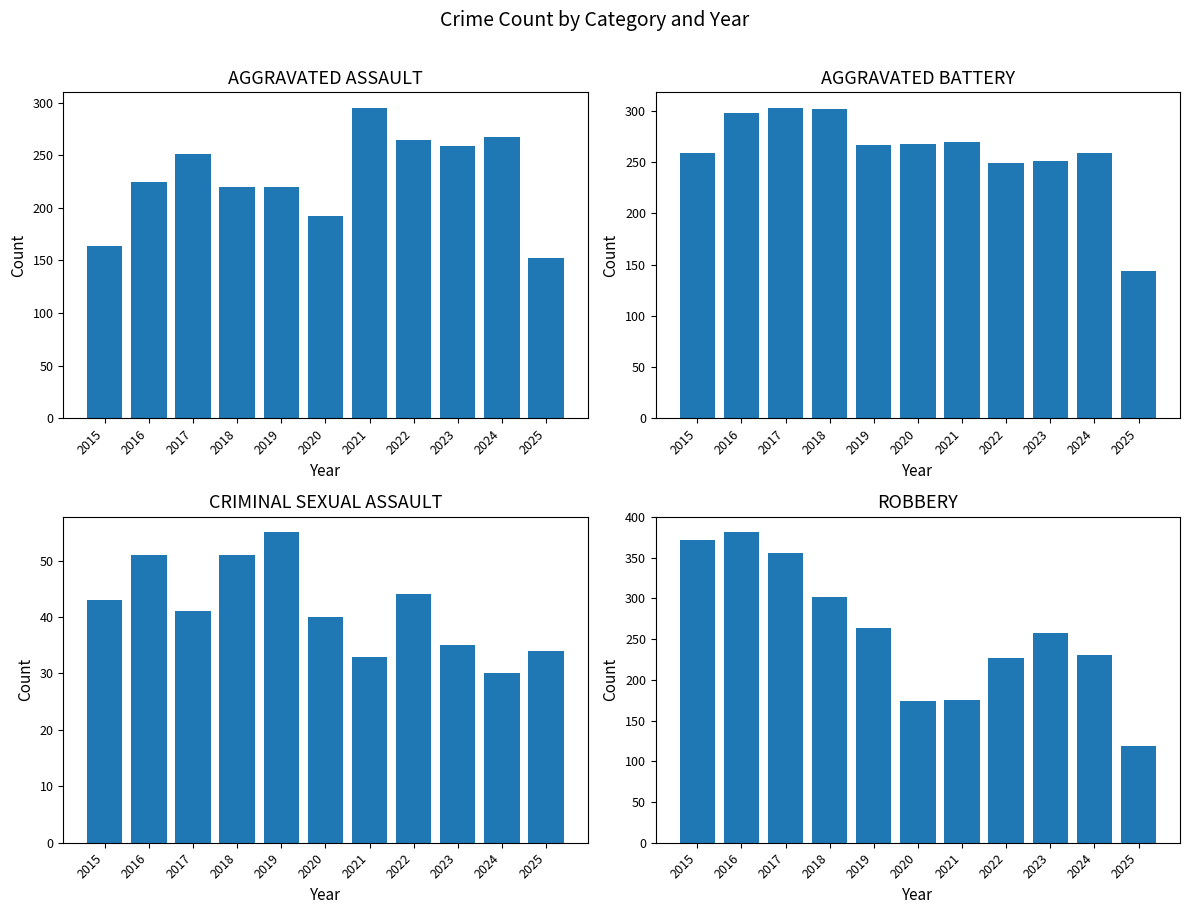

Where does the Criminal Sexual Assault series first go above 41?

2015